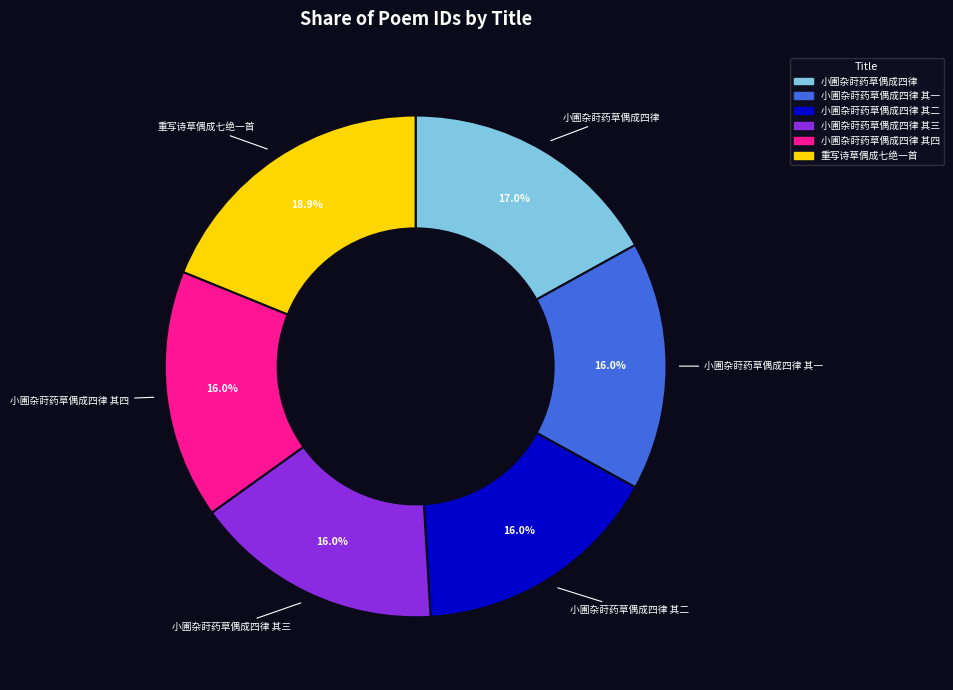

How many segments does this pie chart have?

6